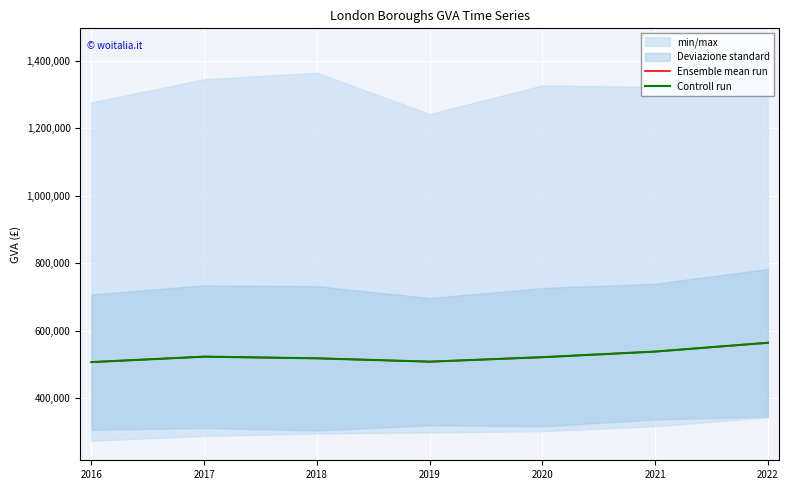

Read the Controll run value at 2022, to the nearest 50.

563900